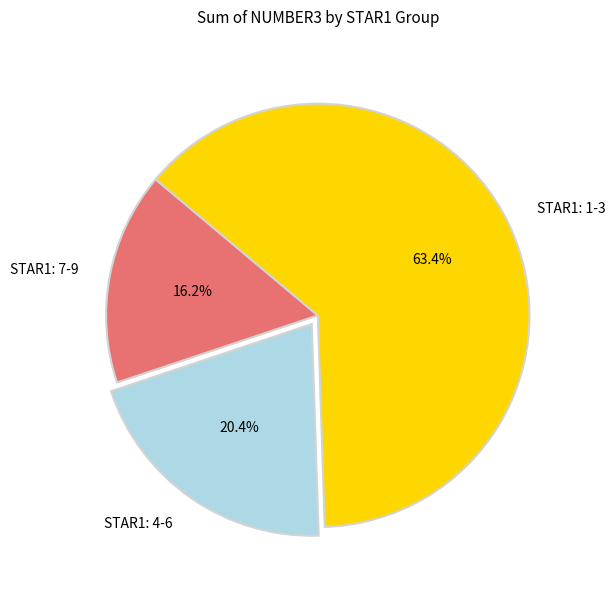

Which category accounts for the majority?

STAR1: 1-3